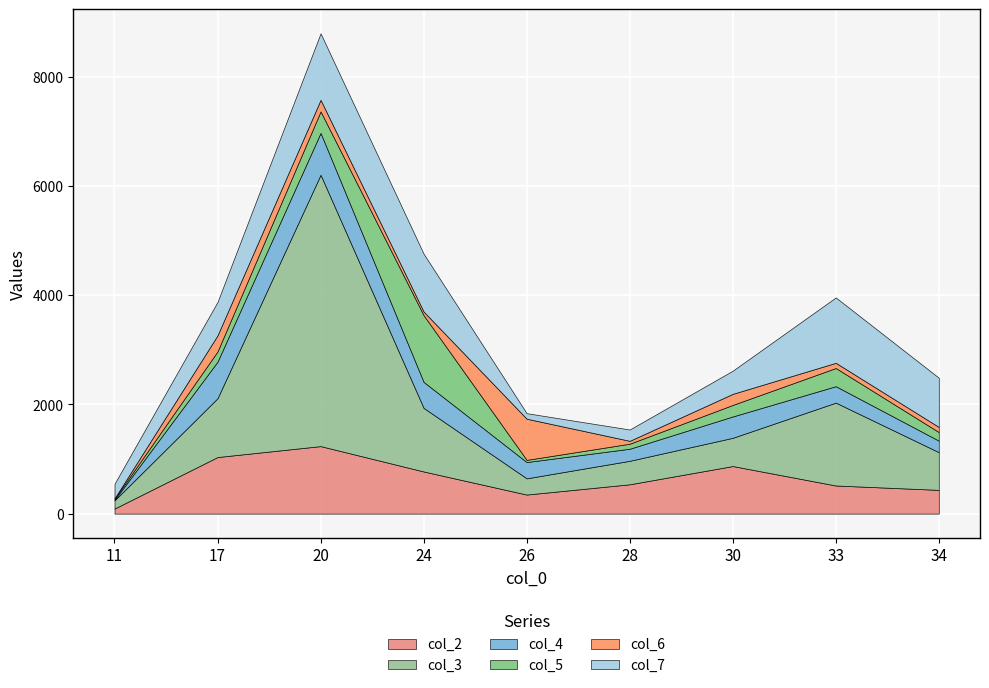

What is the average value of the col_2 series?

649